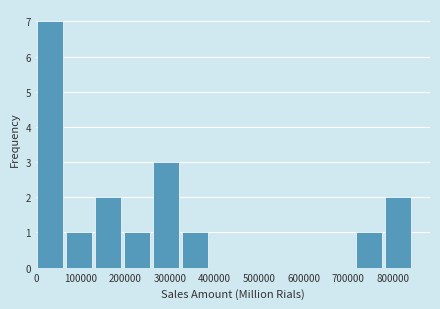

Reading left to right, transcribe this chart: for each bar, give the range it covers on the x-axis and its height. Neither the bar edges nor the heights are printed on the chart, so give them approximately, as read against the axes.

0 to 60000: 7
60000 to 130000: 1
130000 to 190000: 2
190000 to 260000: 1
260000 to 320000: 3
320000 to 390000: 1
390000 to 450000: 0
450000 to 520000: 0
520000 to 580000: 0
580000 to 650000: 0
650000 to 710000: 0
710000 to 780000: 1
780000 to 840000: 2